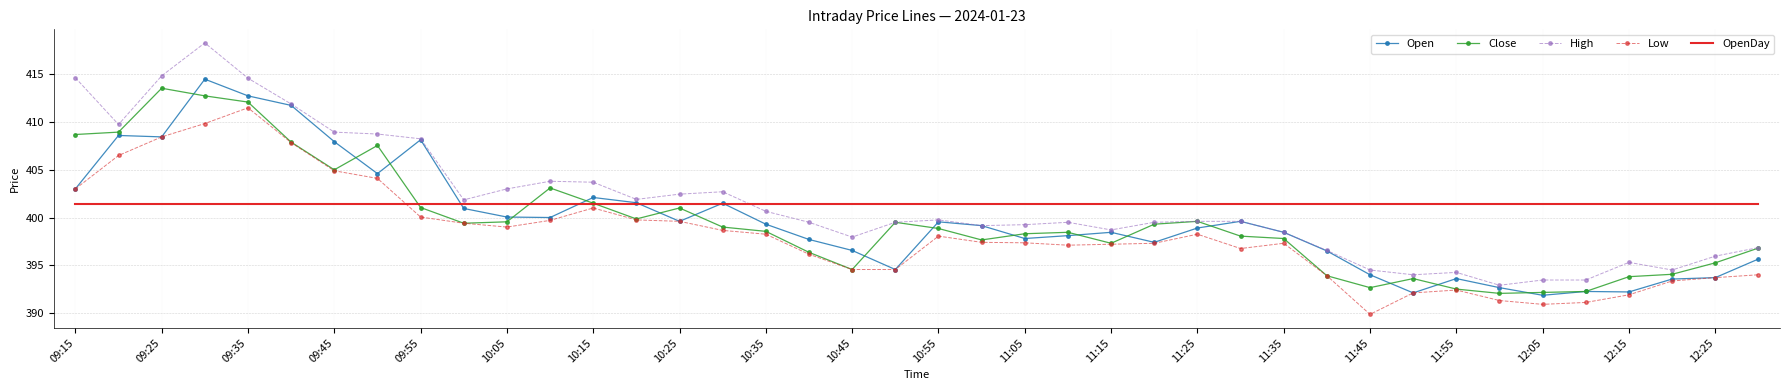

In Close, how many points are higher than both neighbors (excluding endpoints)?

8